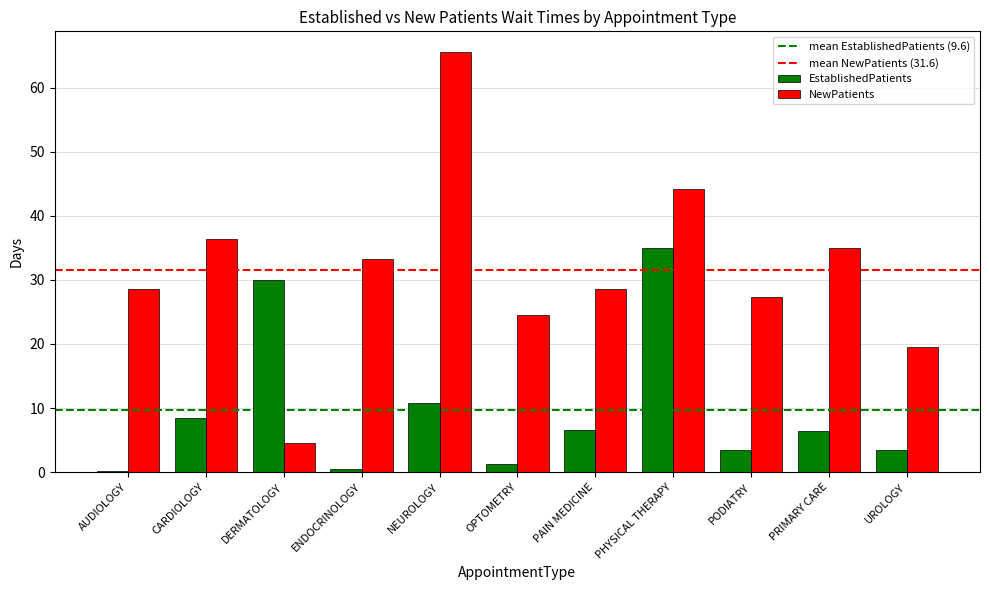

Which series has the largest total across all categories?

NewPatients